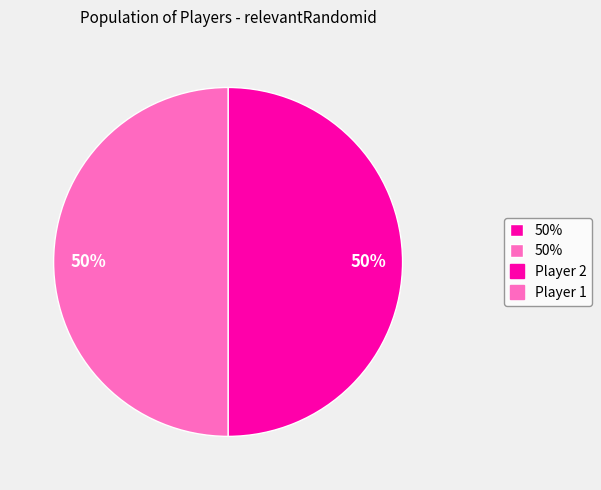

To the nearest percent, what is the average slice percentage?

50%